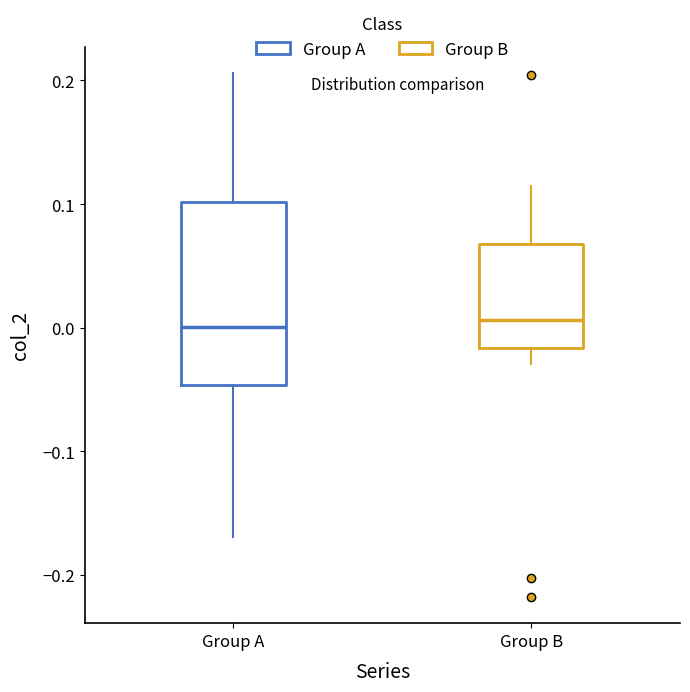

Where does the lower whisker of the box for Group A end on the y-axis? The values are not printed on the chart, so give them approximately, as read against the axis.

-0.17